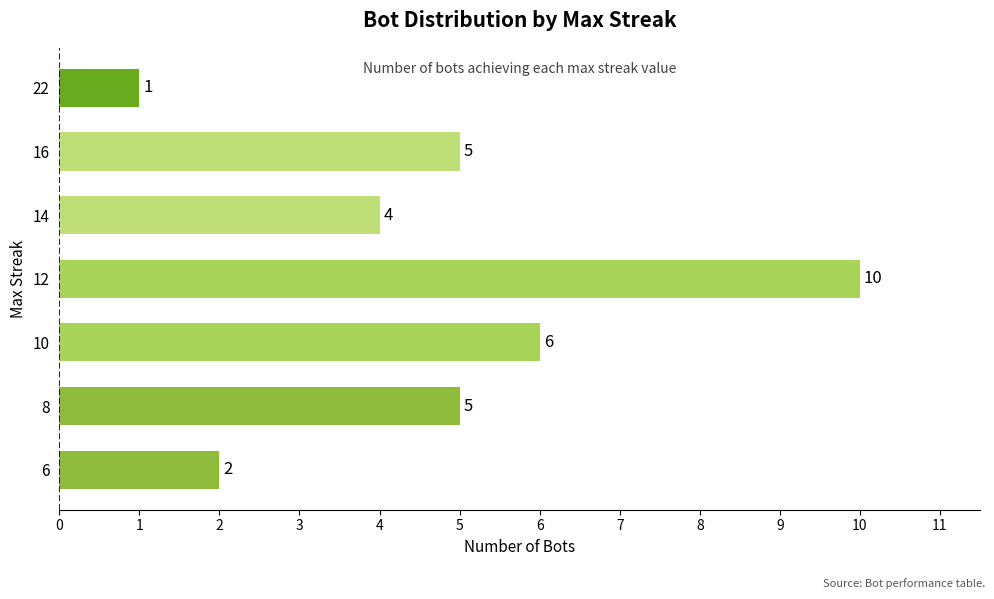

Count the values in the range 2 to 6.

5